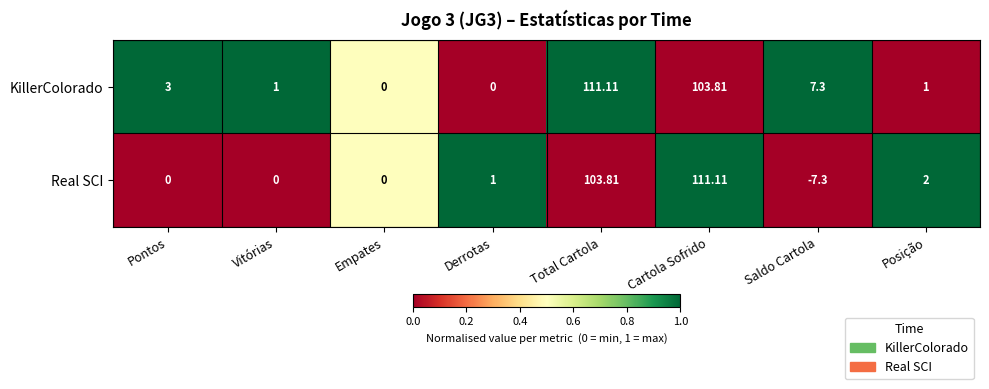

Which label corresponds to the smallest value in the chart?

Saldo Cartola